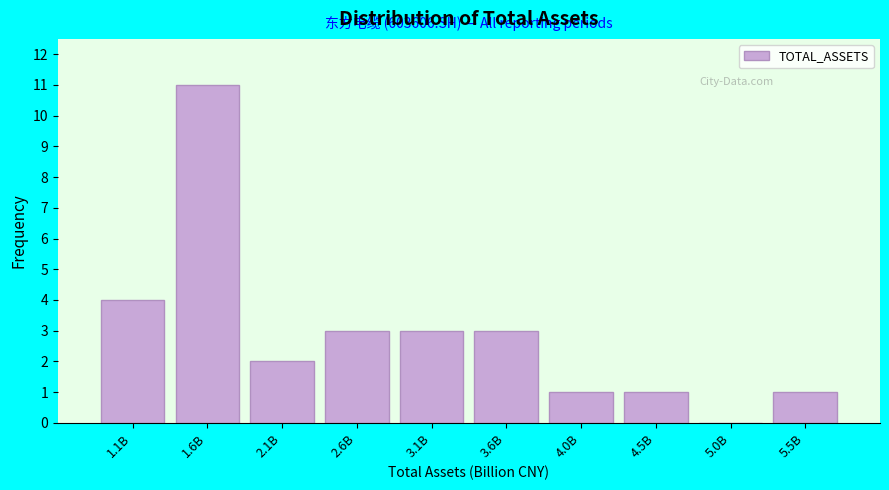

Reading right to left, list all the values displayed in this chart.

5.5B=1	5.0B=0	4.5B=1	4.0B=1	3.6B=3	3.1B=3	2.6B=3	2.1B=2	1.6B=11	1.1B=4